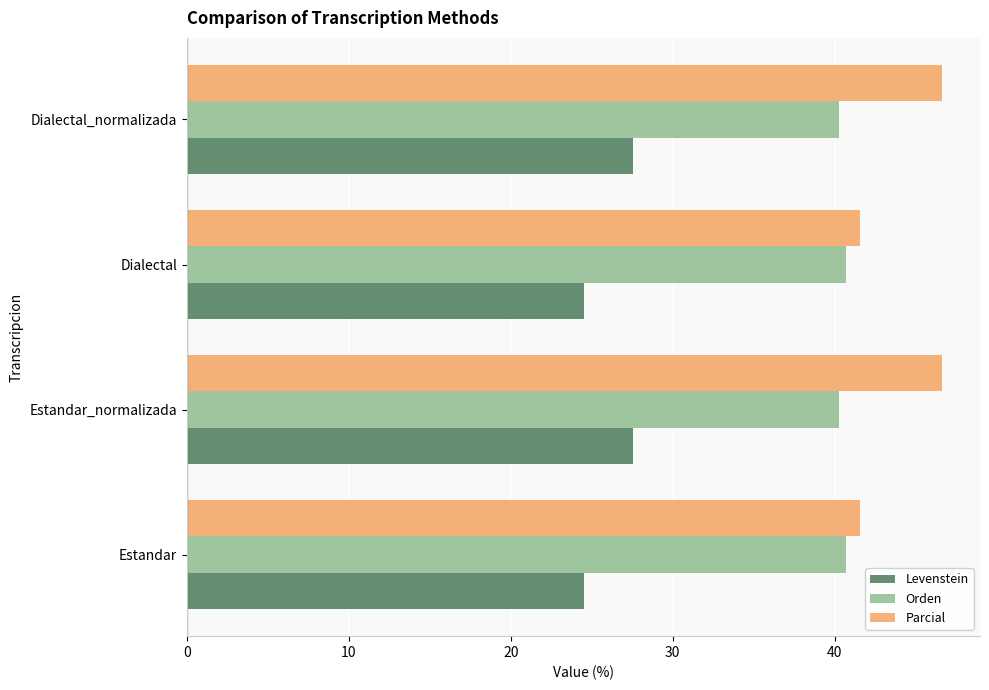

At how many categories does at least one series exceed 31?

4